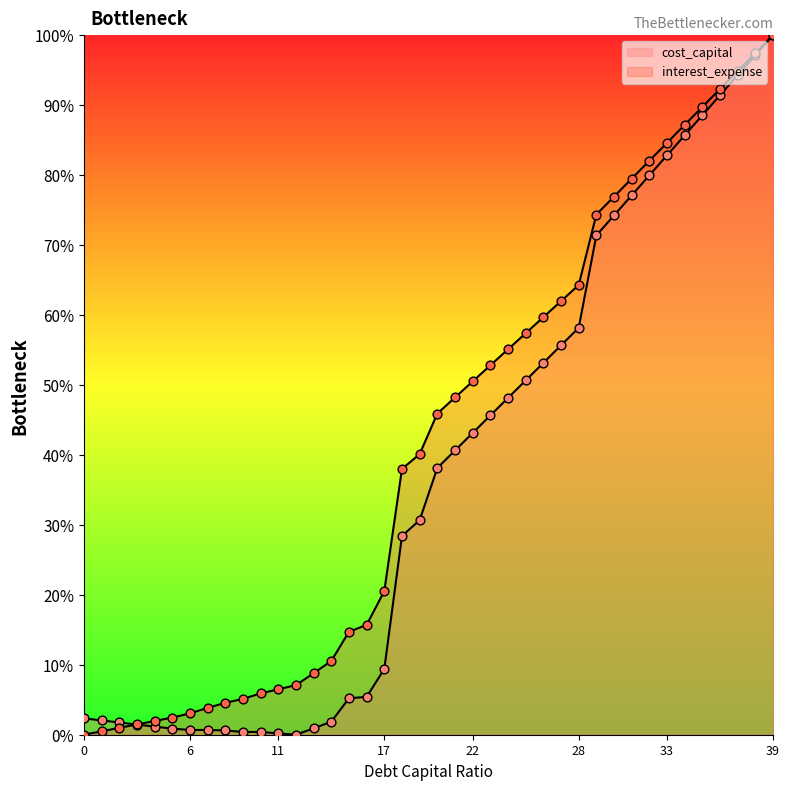

What is the total value across all series at 0.14?

12.4